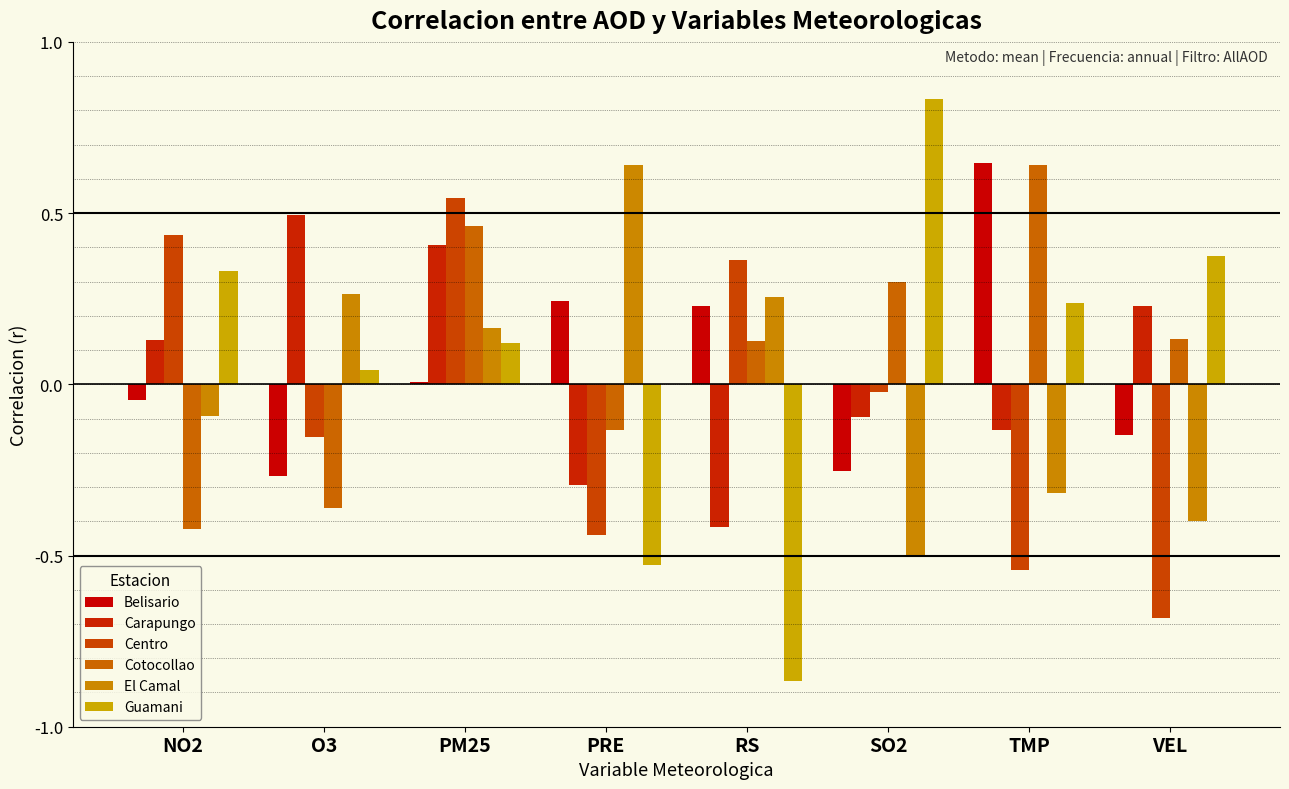

What position from the left is PRE?

4